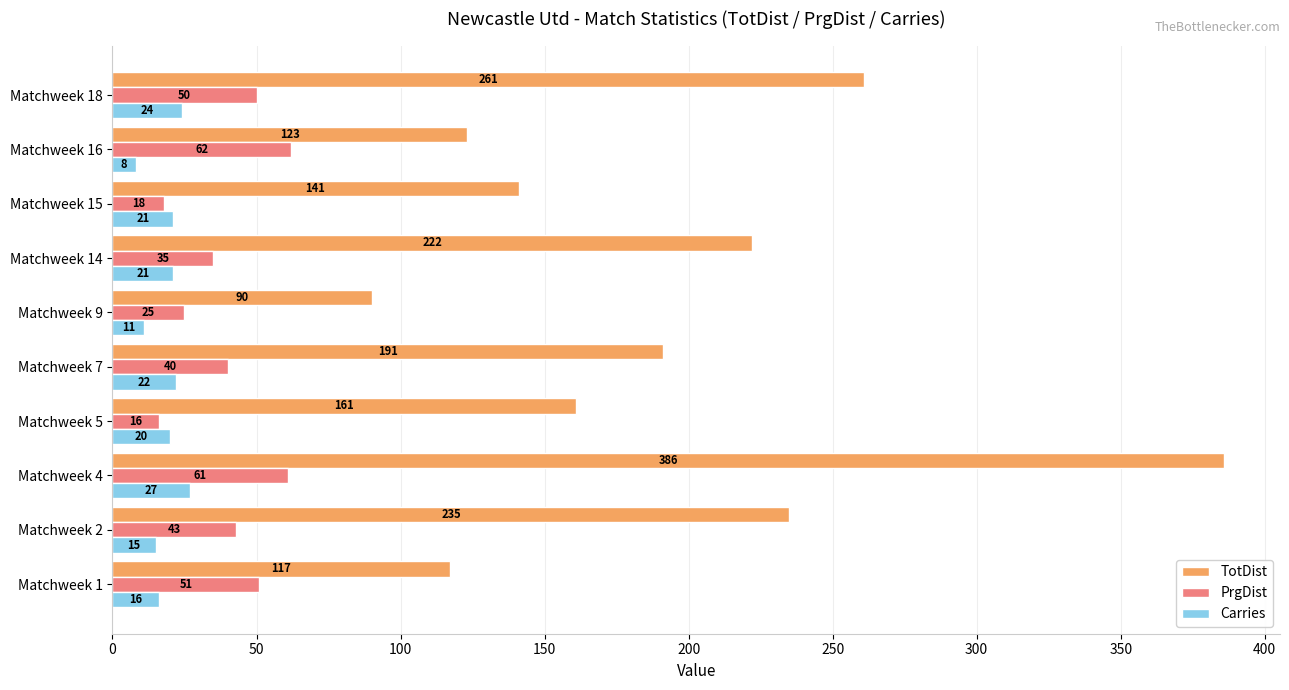

Which series has the widest spread of values?

TotDist